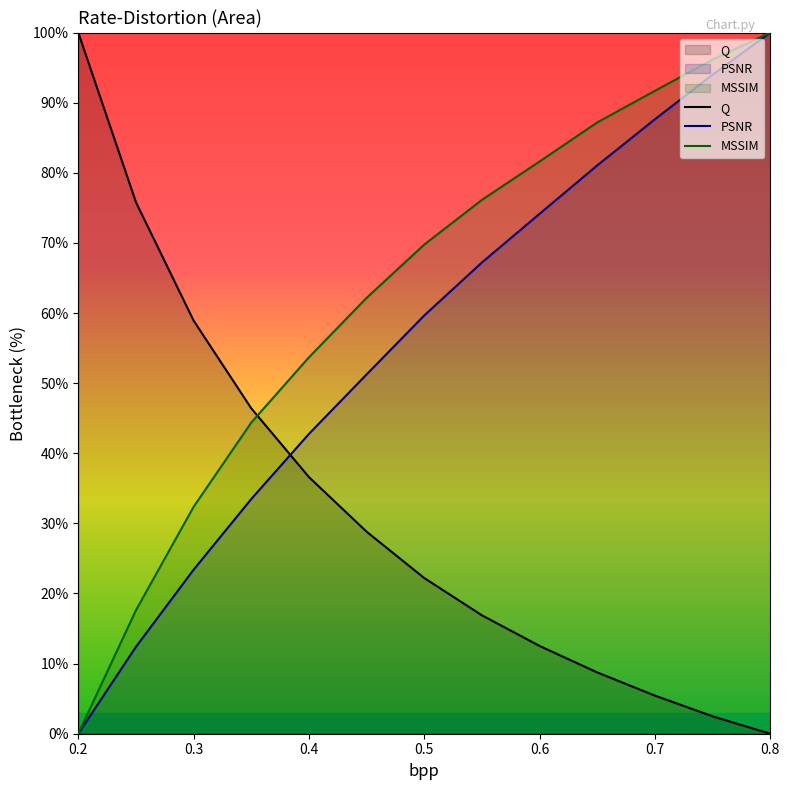

List the series in order of their overall mean, highest first.

MSSIM, PSNR, Q